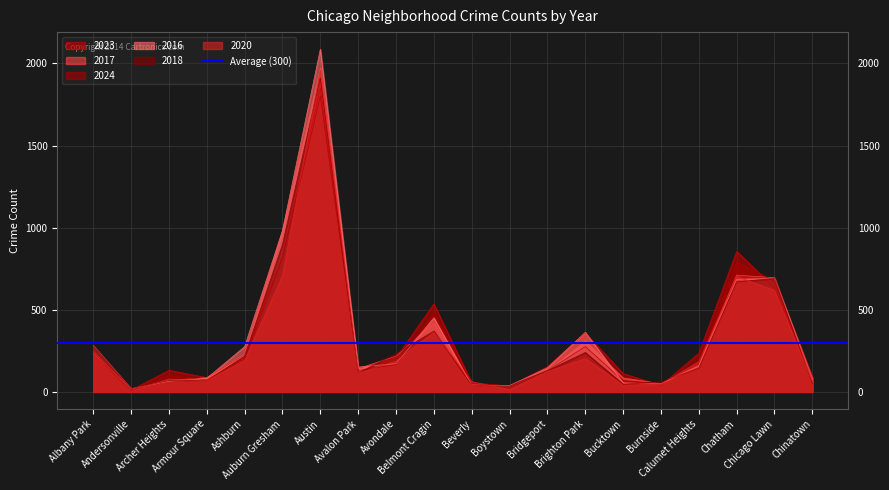

Where is 2017 nearest to the value 994?

Auburn Gresham